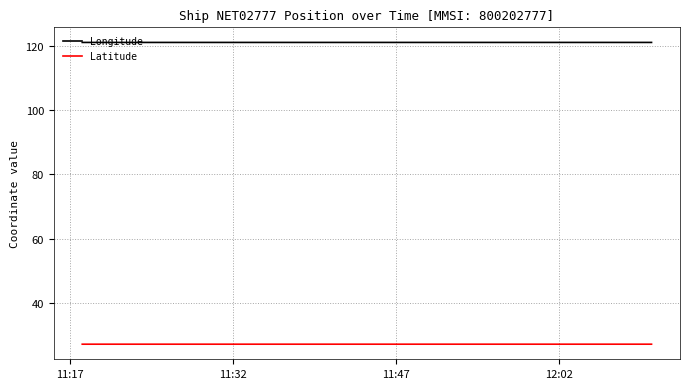

True or false: Latitude has more than 1 points higher than both neighbors.

False